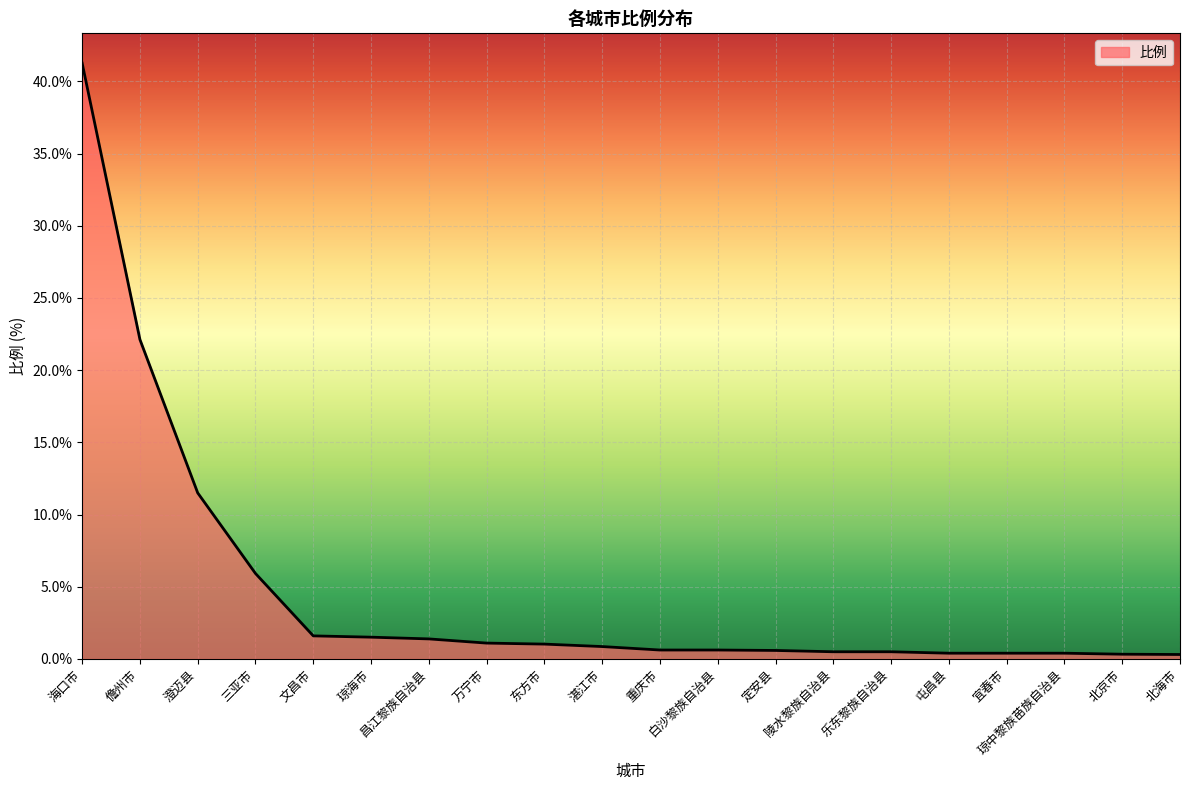

What is the average value?

4.6